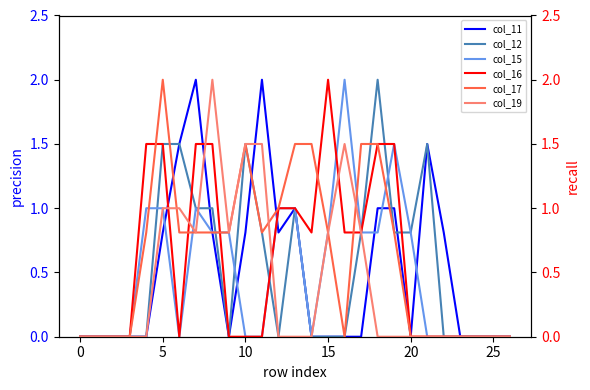

What is the spread (max minus min) of values at 13?

1.5